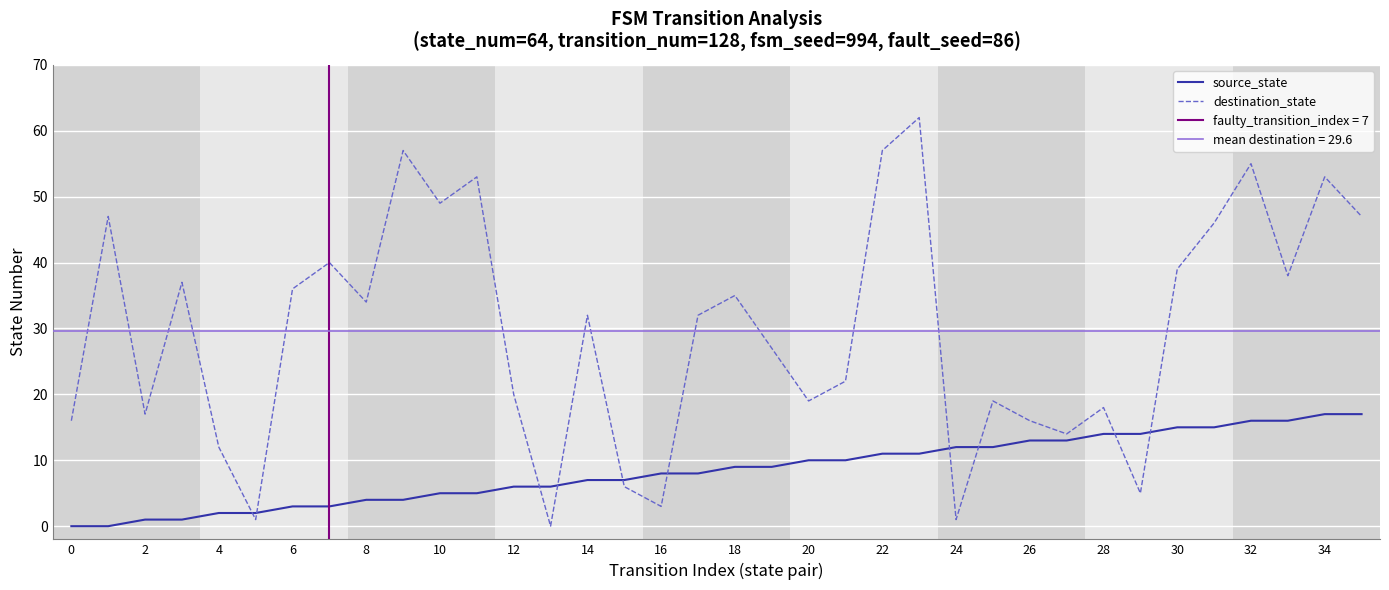

At which category does the chart reach its peak across all series?

23